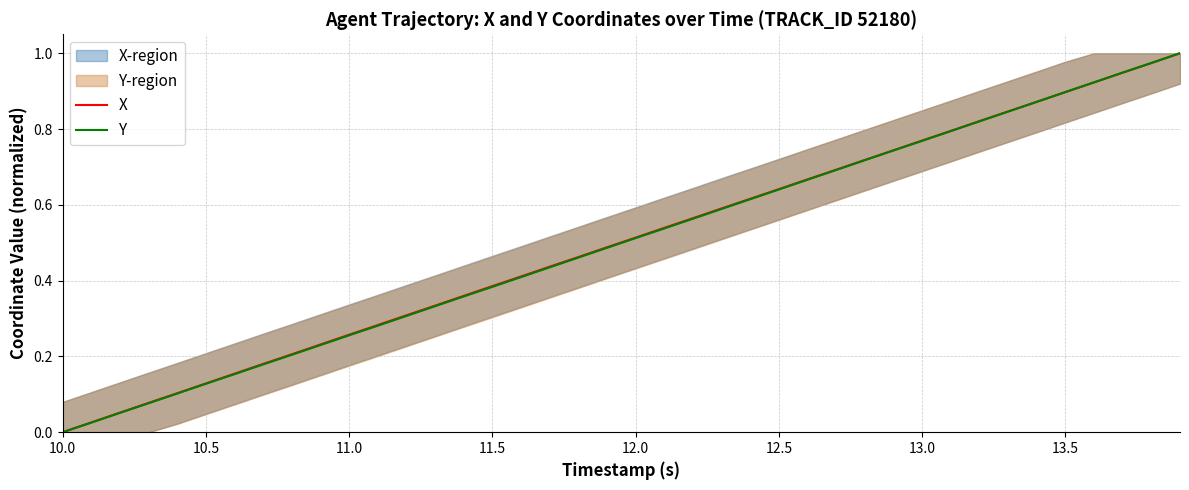

True or false: Y has more than 0 points higher than both neighbors.

False